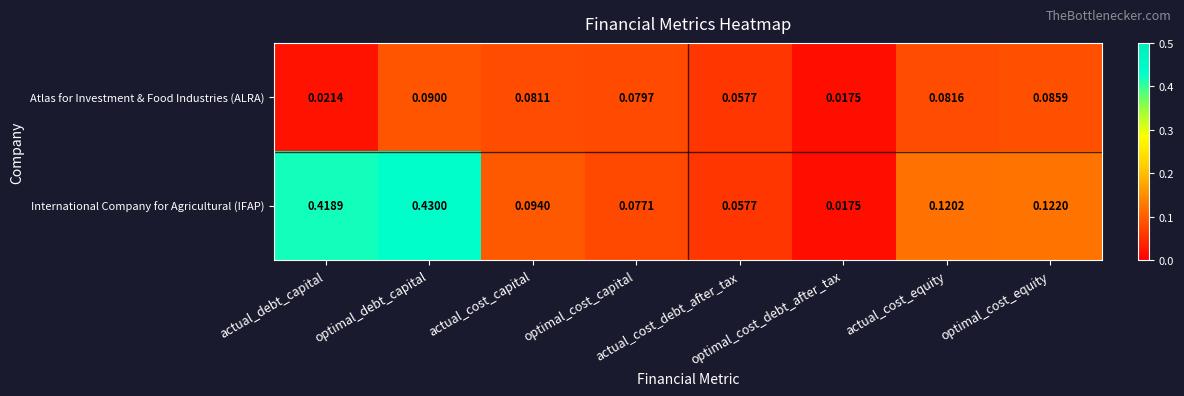

Rank the series by their maximum value, from highest to lowest.

International Company for Agricultural (IFAP), Atlas for Investment & Food Industries (ALRA)